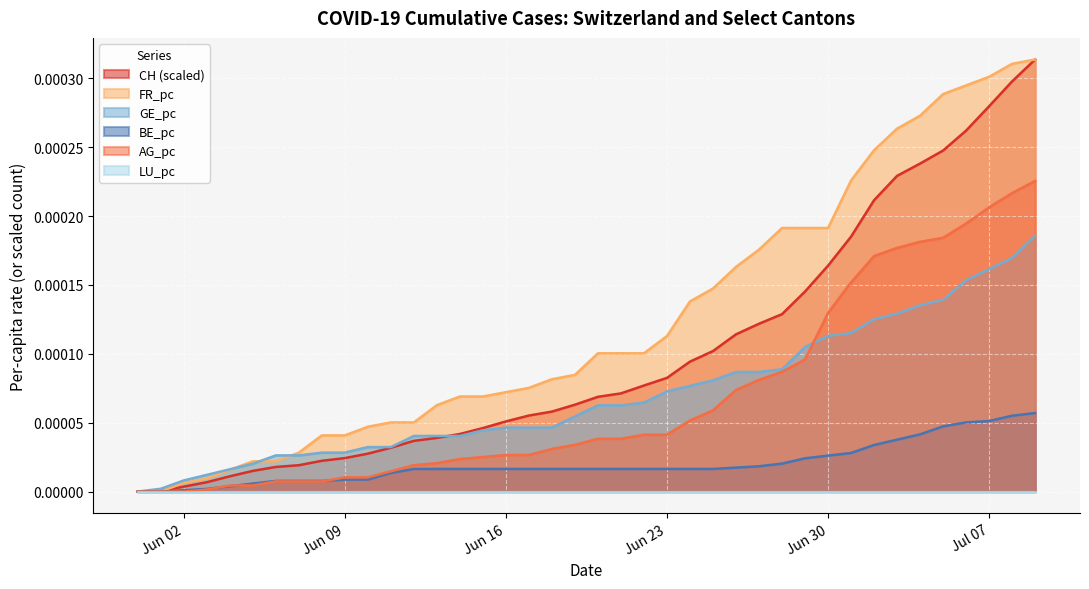

Does the chart display data point markers on the line(s)?

No